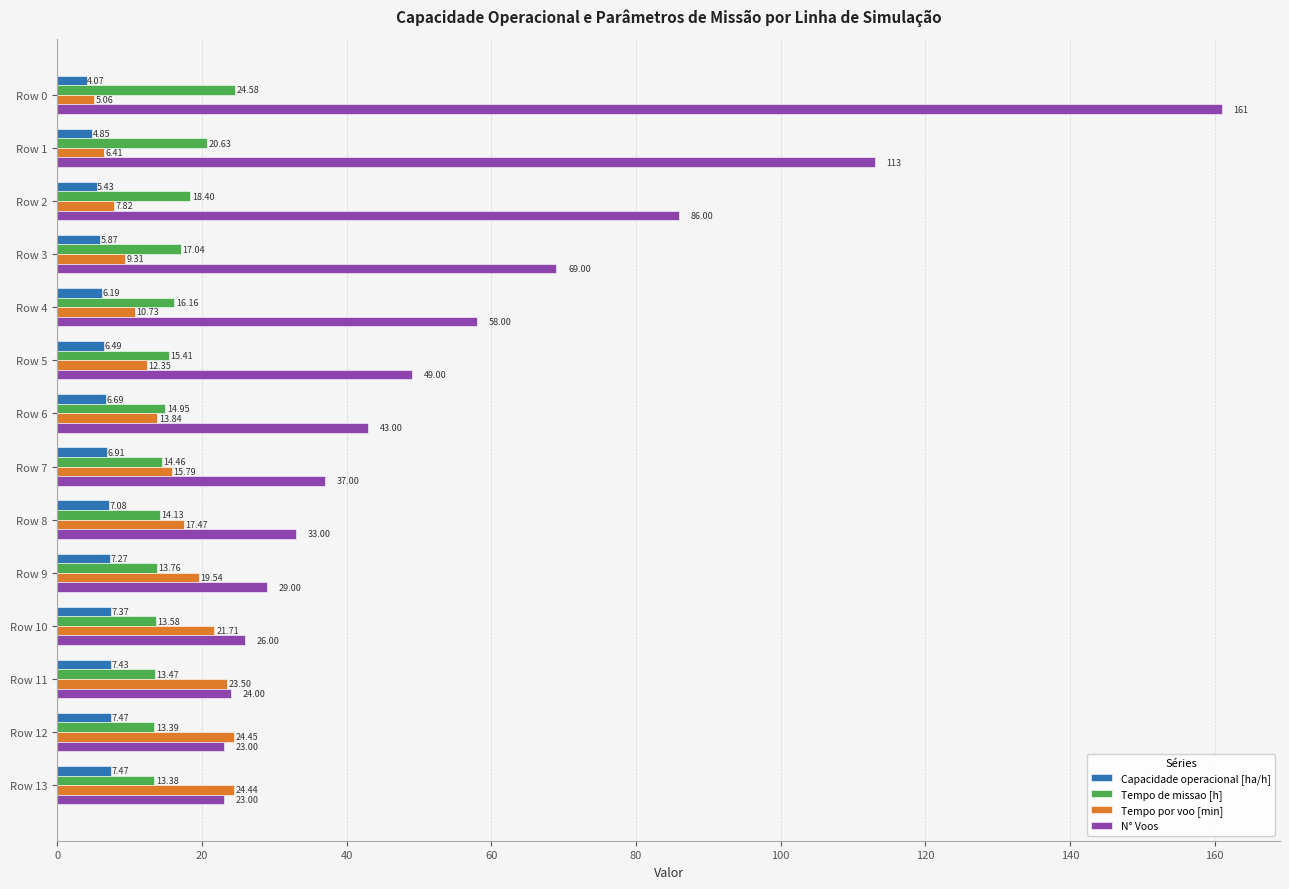

Between Row 7 and Row 8, which series saw the biggest shift?

N° Voos